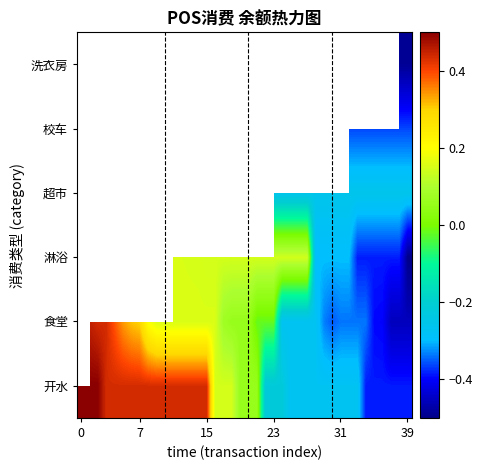

How many values in the 食堂 series exceed 0?

20